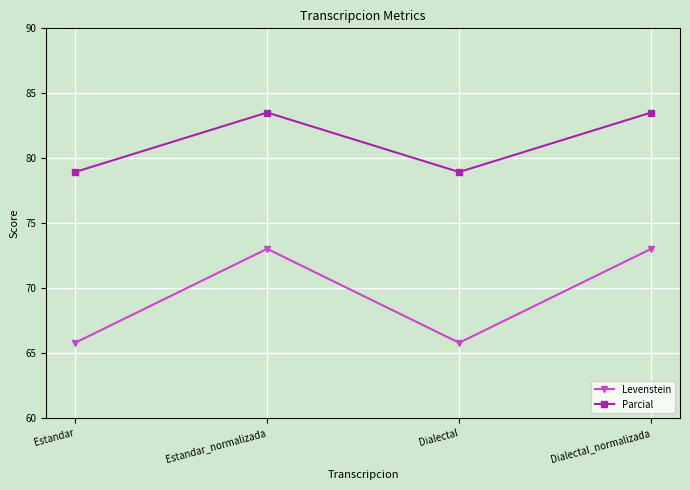

What is the difference between the maximum and minimum values in the Parcial series?

4.6